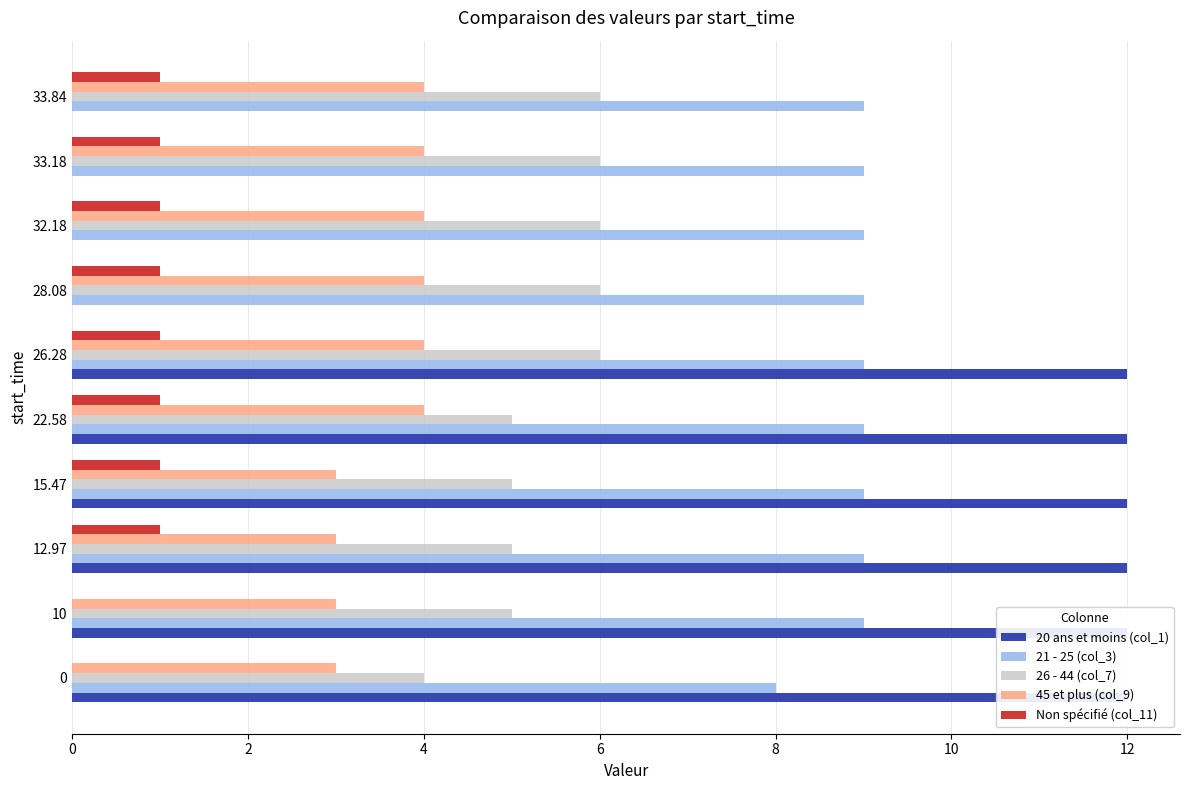

List the series in order of their overall mean, highest first.

21 - 25 (col_3), 20 ans et moins (col_1), 26 - 44 (col_7), 45 et plus (col_9), Non spécifié (col_11)